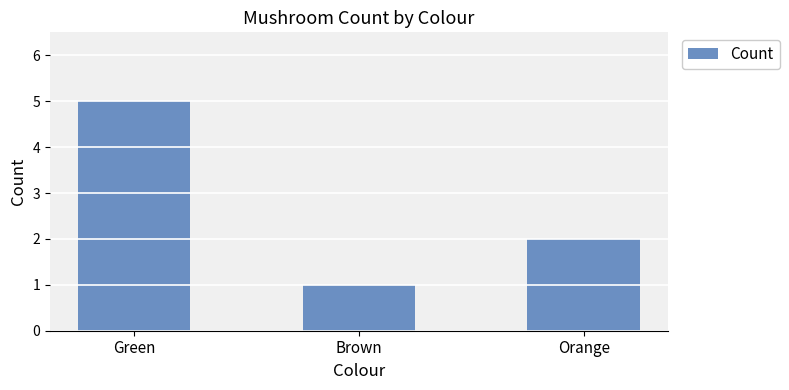

How many bars are there in total?

3